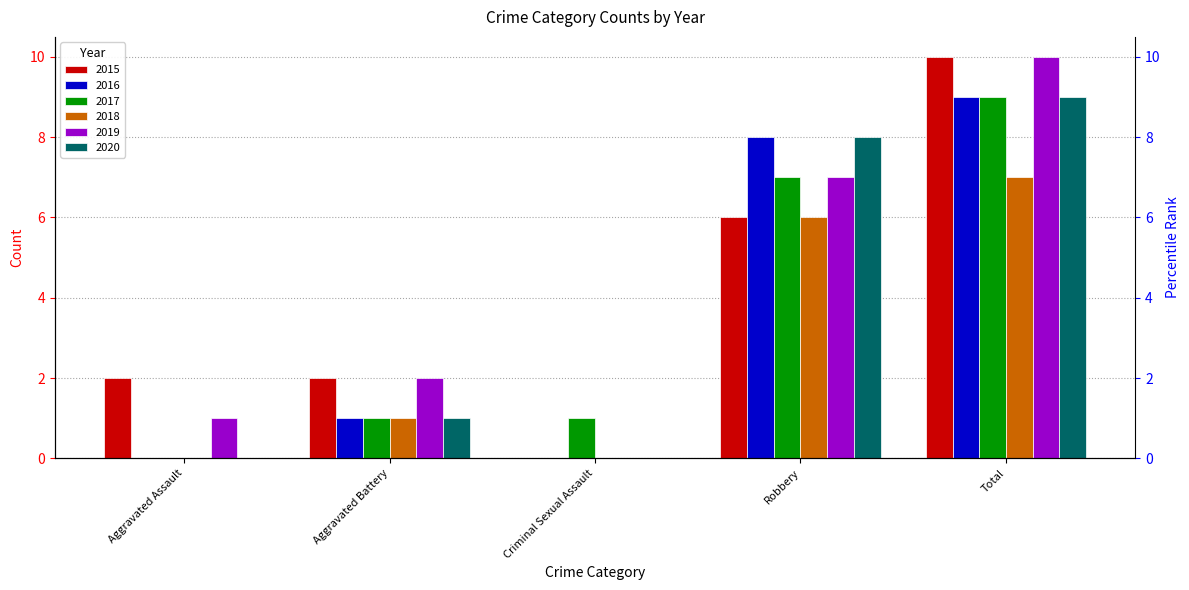

The 2018 series shows 1 at Aggravated Battery. True or false?

True